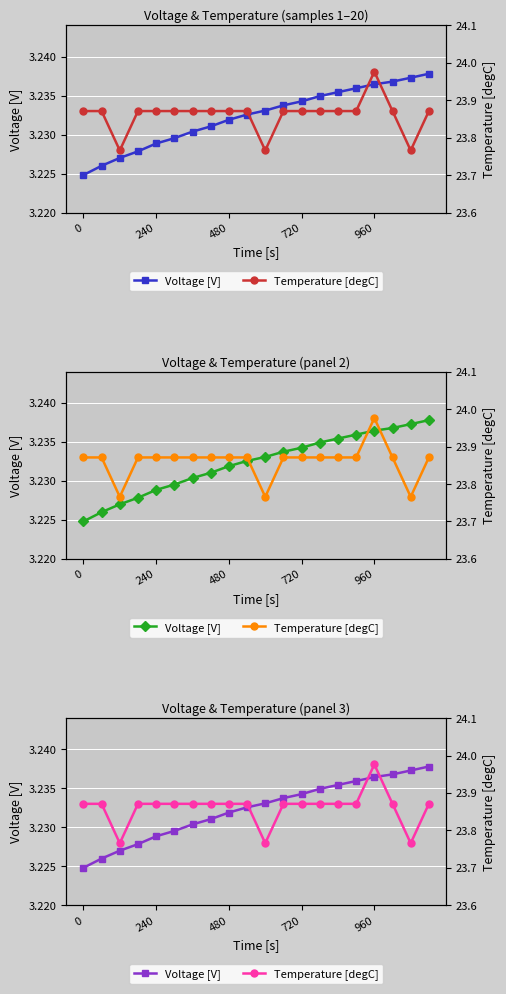

Count the Temperature [degC] values in the range 23 to 24.

20